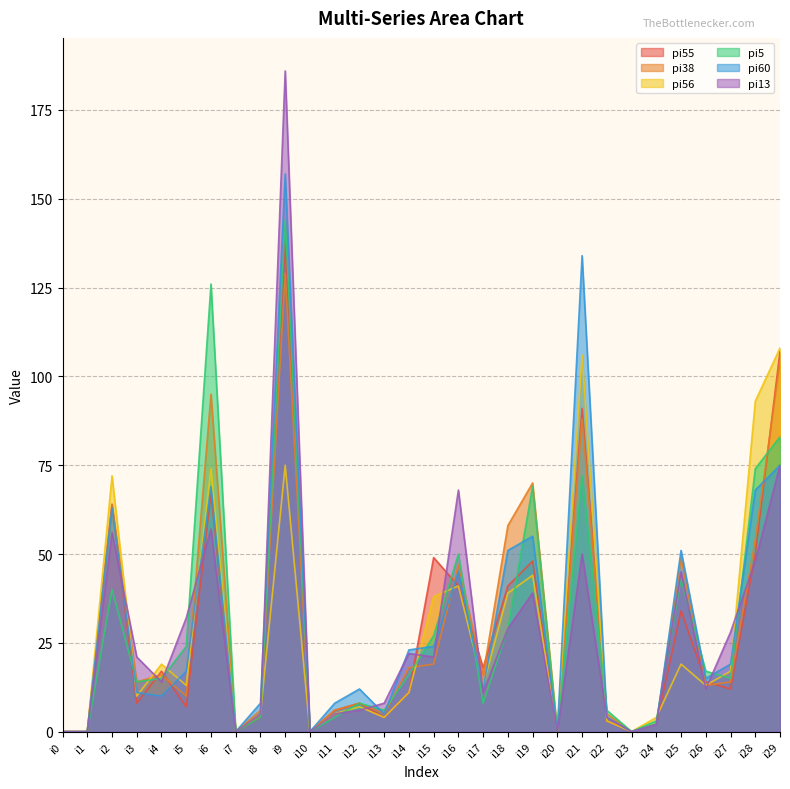

How many lines are shown in the chart?

6